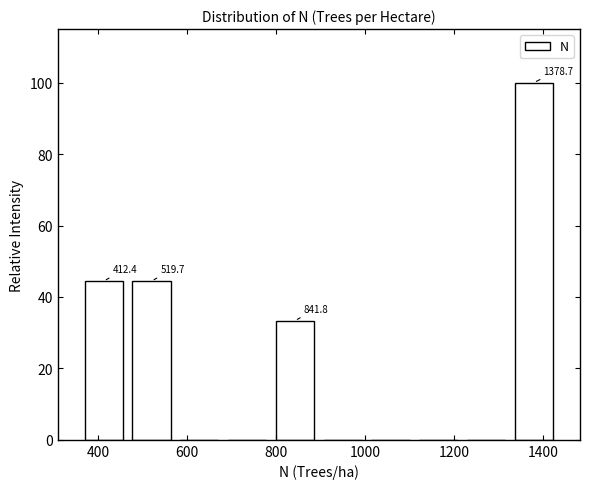

Over which range of the x-axis is the bar tallest?

1320 to 1440